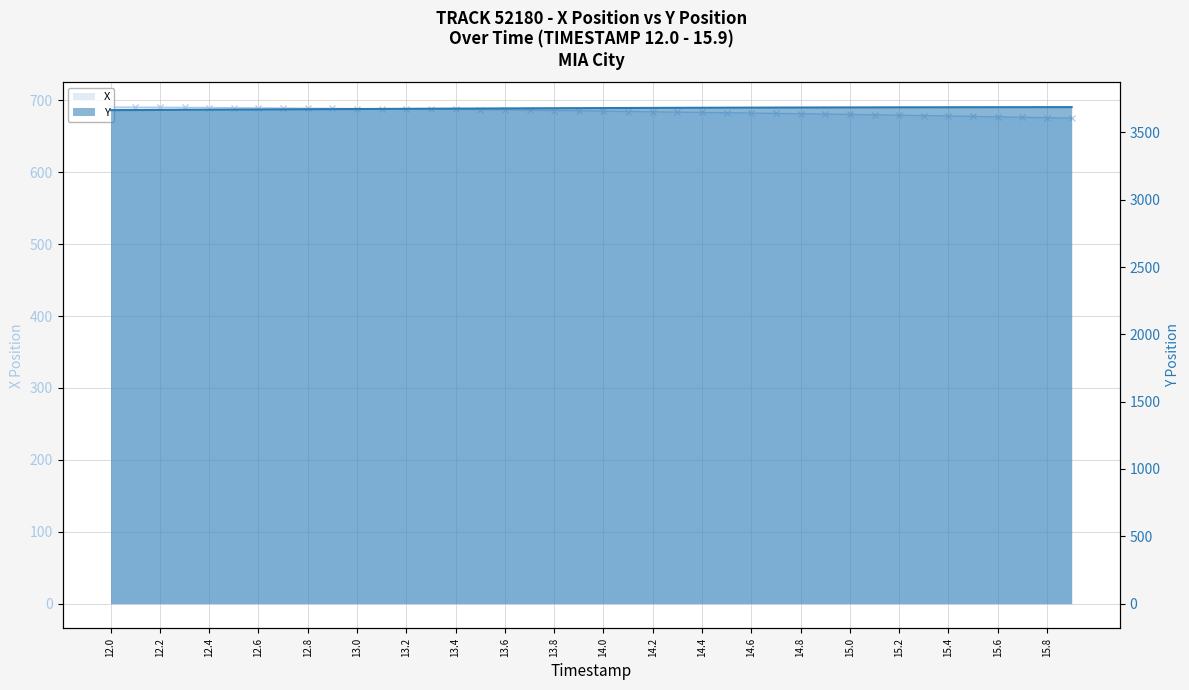

What is the label of the 12th point from the left?

13.1